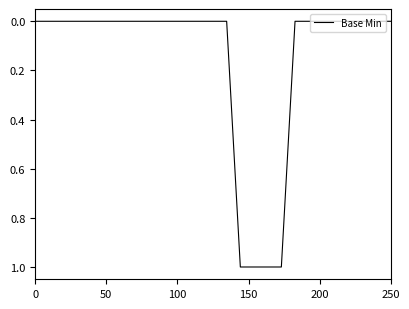

Reading left to right, transcribe all the data shown in this chart.

0	0	0	0	0	0	0	0	0	0	0	0	0	0	0	1	1	1	1	0	0	0	0	0	0	0	0